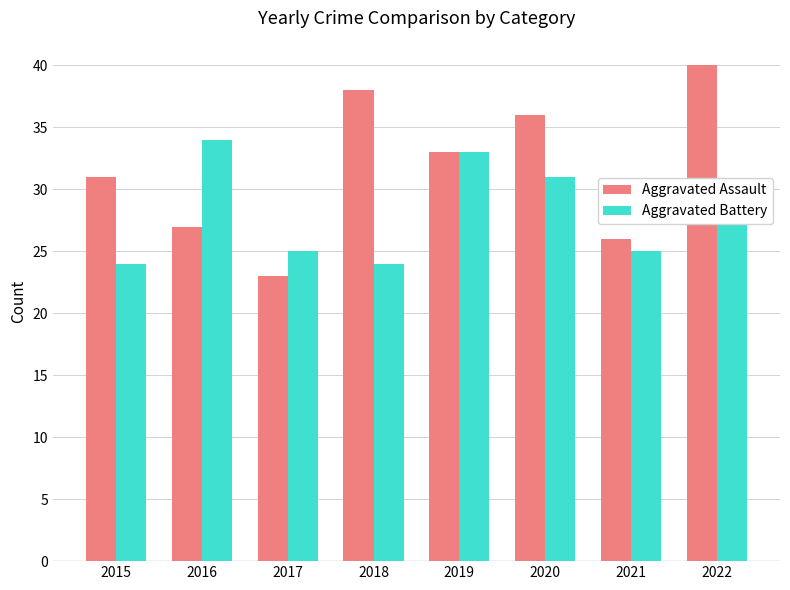

Is the value of Aggravated Battery at 2017 greater than the value of Aggravated Assault at 2017?

Yes